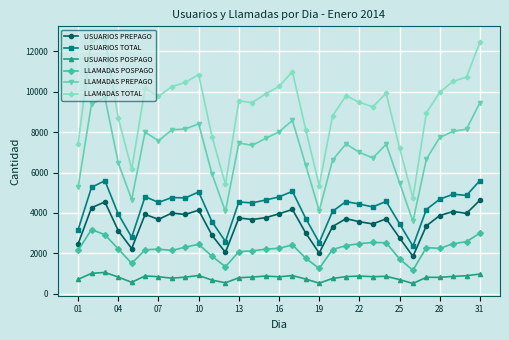

Which series has the largest total across all categories?

LLAMADAS TOTAL